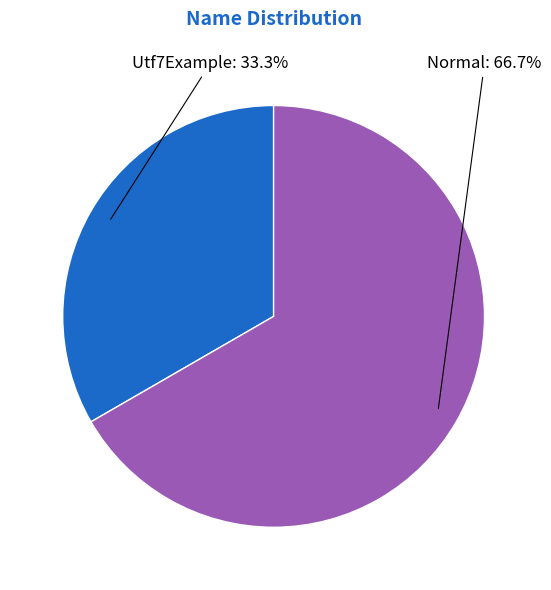

Which category accounts for the majority?

Normal